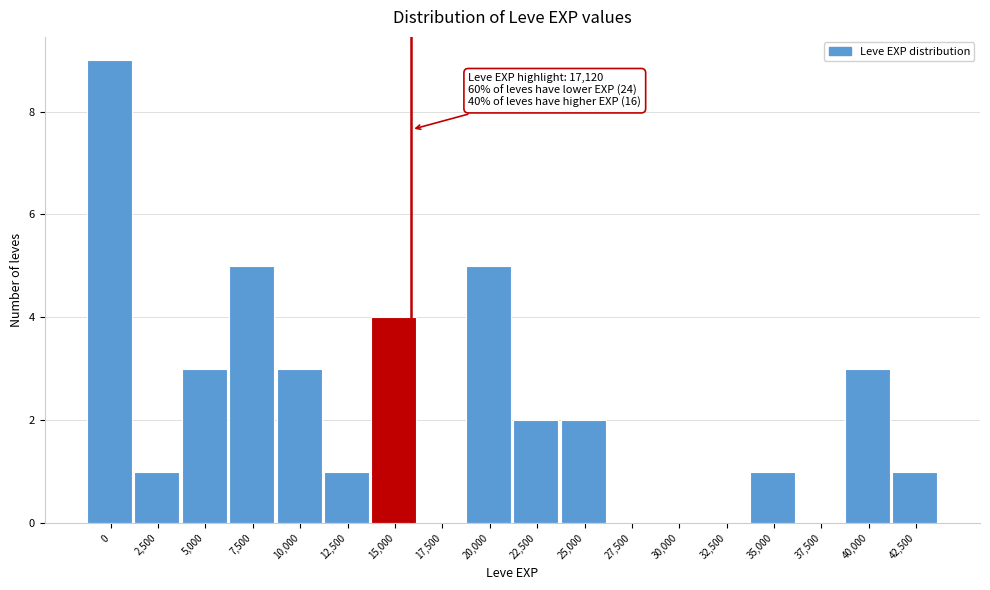

Reading left to right, transcribe all the data shown in this chart.

0=9	2,500=1	5,000=3	7,500=5	10,000=3	12,500=1	15,000=4	17,500=0	20,000=5	22,500=2	25,000=2	27,500=0	30,000=0	32,500=0	35,000=1	37,500=0	40,000=3	42,500=1